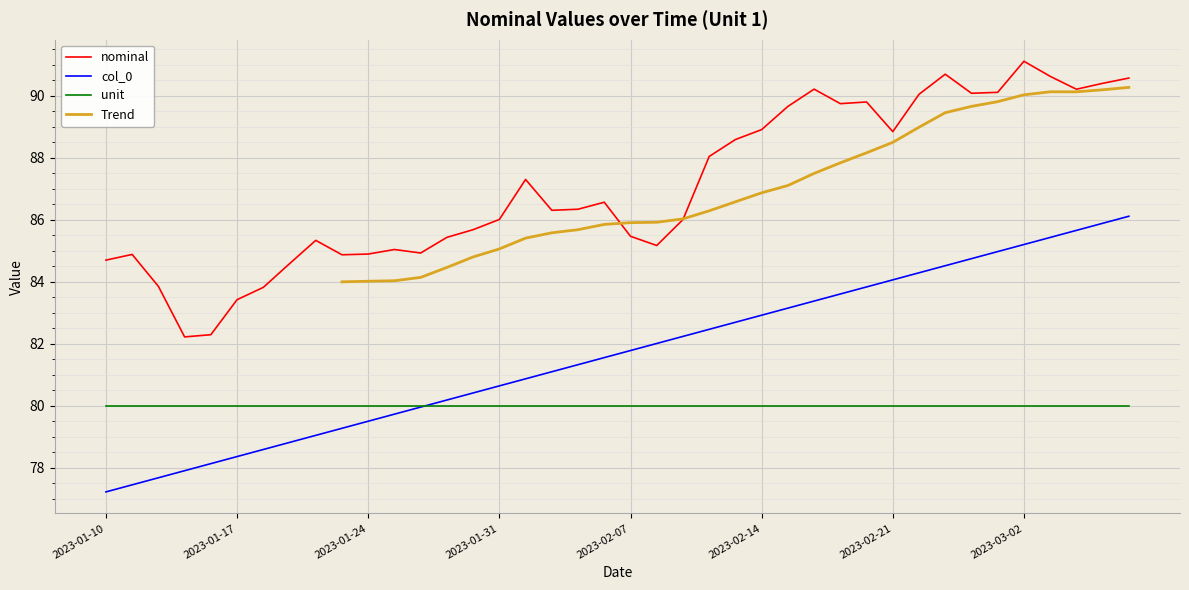

Is this an area chart (filled region under the line)?

No